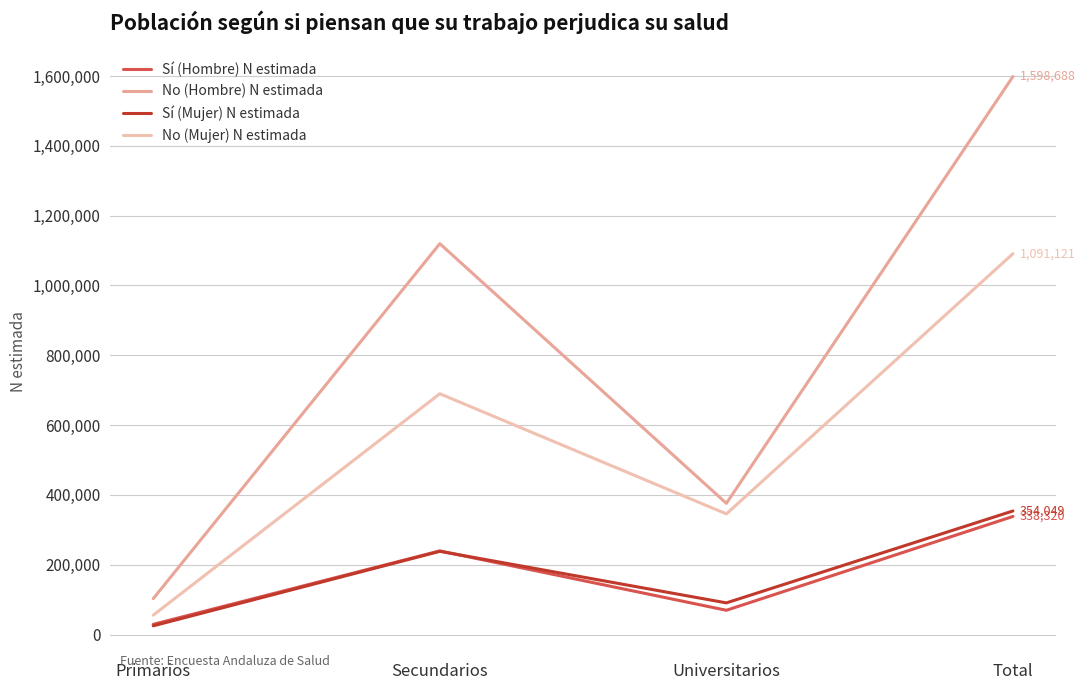

What position from the right is Primarios?

4